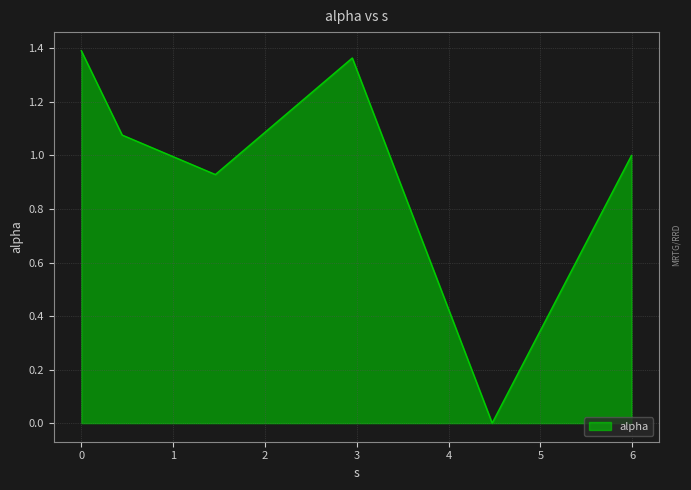

What is the sum of all values?

5.8